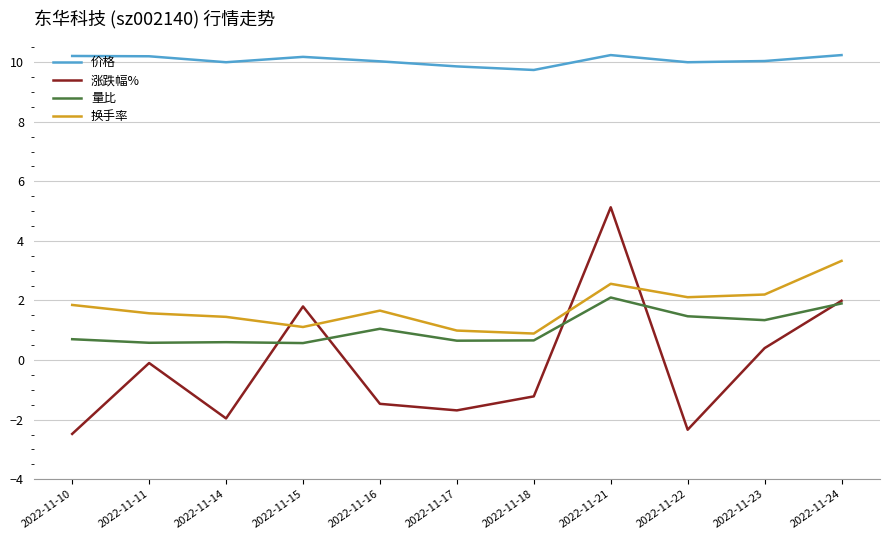

The 换手率 series shows 0.7 at 2022-11-21. True or false?

False